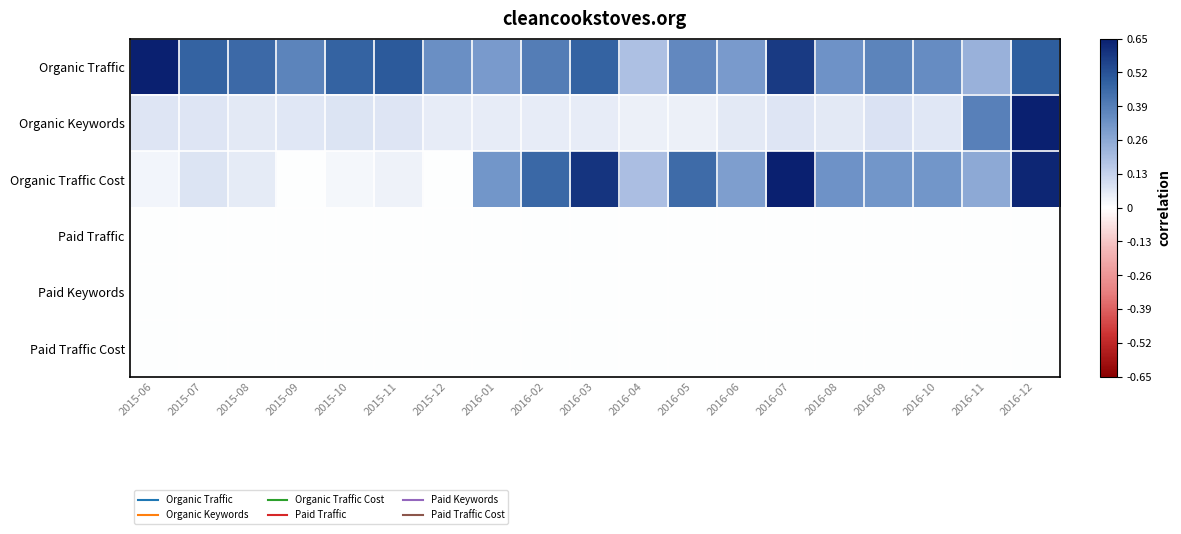

Reading right to left, extract all data points from this chart.

Organic Traffic: 2016-12=0.5	2016-11=0.2	2016-10=0.3	2016-09=0.4	2016-08=0.3	2016-07=0.6	2016-06=0.3	2016-05=0.4	2016-04=0.2	2016-03=0.5	2016-02=0.4	2016-01=0.3	2015-12=0.3	2015-11=0.5	2015-10=0.5	2015-09=0.4	2015-08=0.5	2015-07=0.5	2015-06=0.7
Organic Keywords: 2016-12=0.7	2016-11=0.4	2016-10=0.1	2016-09=0.1	2016-08=0.1	2016-07=0.1	2016-06=0.1	2016-05=0.0	2016-04=0.0	2016-03=0.1	2016-02=0.1	2016-01=0.1	2015-12=0.1	2015-11=0.1	2015-10=0.1	2015-09=0.1	2015-08=0.1	2015-07=0.1	2015-06=0.1
Organic Traffic Cost: 2016-12=0.6	2016-11=0.3	2016-10=0.3	2016-09=0.3	2016-08=0.3	2016-07=0.7	2016-06=0.3	2016-05=0.4	2016-04=0.2	2016-03=0.6	2016-02=0.5	2016-01=0.3	2015-12=0.0	2015-11=0.0	2015-10=0.0	2015-09=0.0	2015-08=0.1	2015-07=0.1	2015-06=0.0
Paid Traffic: 2016-12=0.0	2016-11=0.0	2016-10=0.0	2016-09=0.0	2016-08=0.0	2016-07=0.0	2016-06=0.0	2016-05=0.0	2016-04=0.0	2016-03=0.0	2016-02=0.0	2016-01=0.0	2015-12=0.0	2015-11=0.0	2015-10=0.0	2015-09=0.0	2015-08=0.0	2015-07=0.0	2015-06=0.0
Paid Keywords: 2016-12=0.0	2016-11=0.0	2016-10=0.0	2016-09=0.0	2016-08=0.0	2016-07=0.0	2016-06=0.0	2016-05=0.0	2016-04=0.0	2016-03=0.0	2016-02=0.0	2016-01=0.0	2015-12=0.0	2015-11=0.0	2015-10=0.0	2015-09=0.0	2015-08=0.0	2015-07=0.0	2015-06=0.0
Paid Traffic Cost: 2016-12=0.0	2016-11=0.0	2016-10=0.0	2016-09=0.0	2016-08=0.0	2016-07=0.0	2016-06=0.0	2016-05=0.0	2016-04=0.0	2016-03=0.0	2016-02=0.0	2016-01=0.0	2015-12=0.0	2015-11=0.0	2015-10=0.0	2015-09=0.0	2015-08=0.0	2015-07=0.0	2015-06=0.0